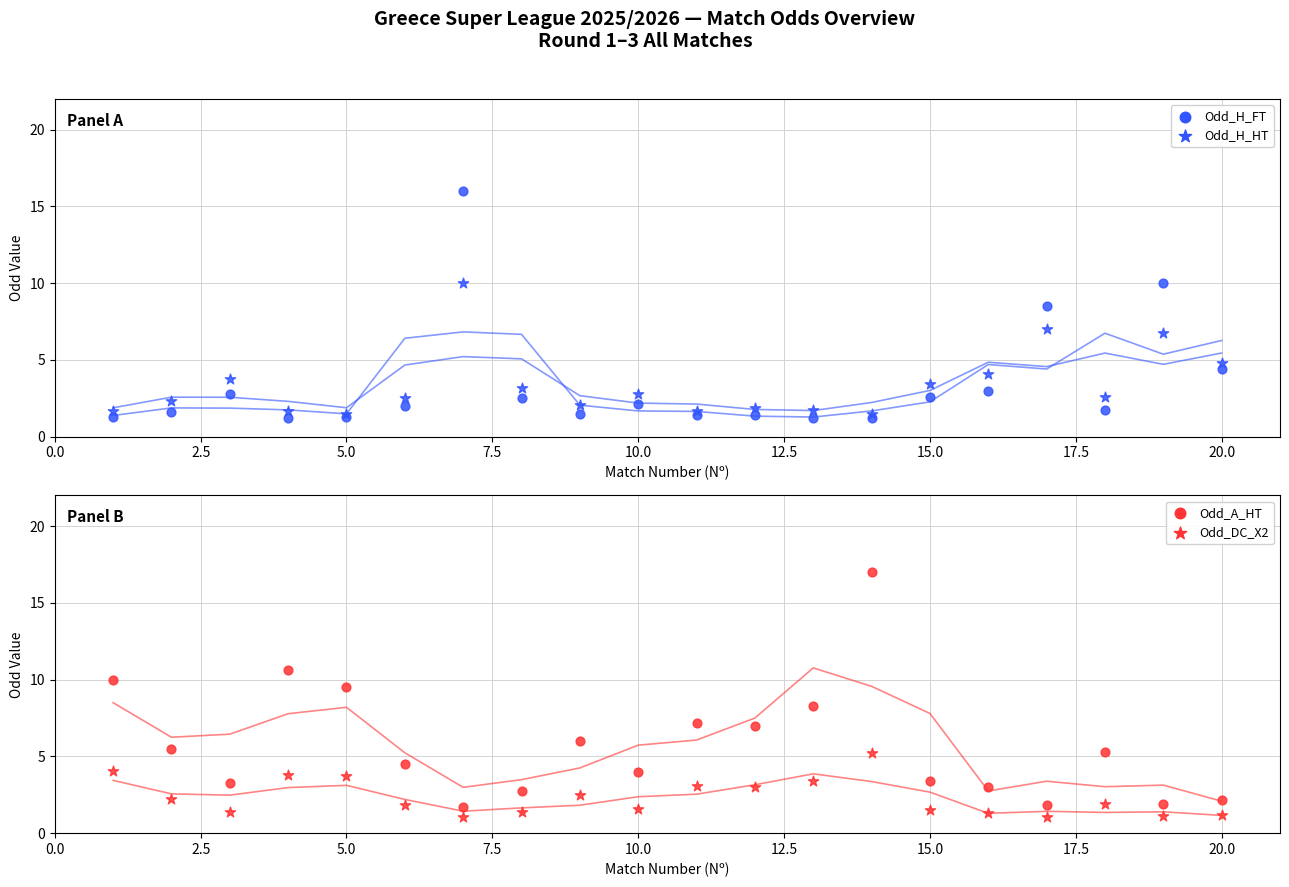

Which series reaches the minimum Y coordinate?

Odd_DC_X2